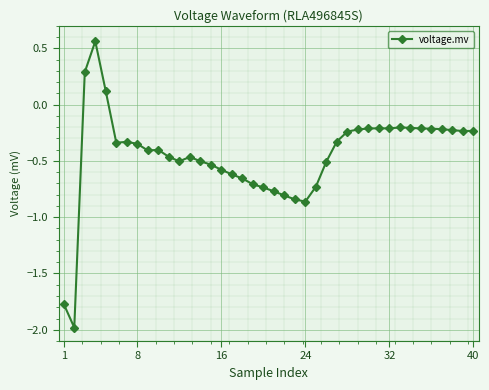

What is the difference between the second highest and second lowest values?

2.1